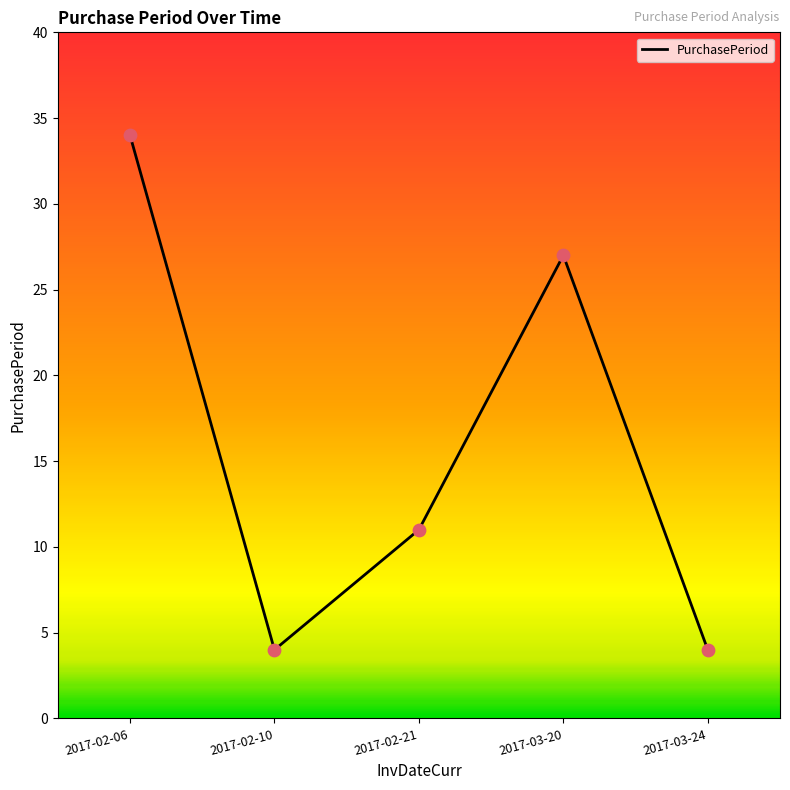

What is the ratio of the value at 2017-02-06 to the value at 2017-03-24?

8.5